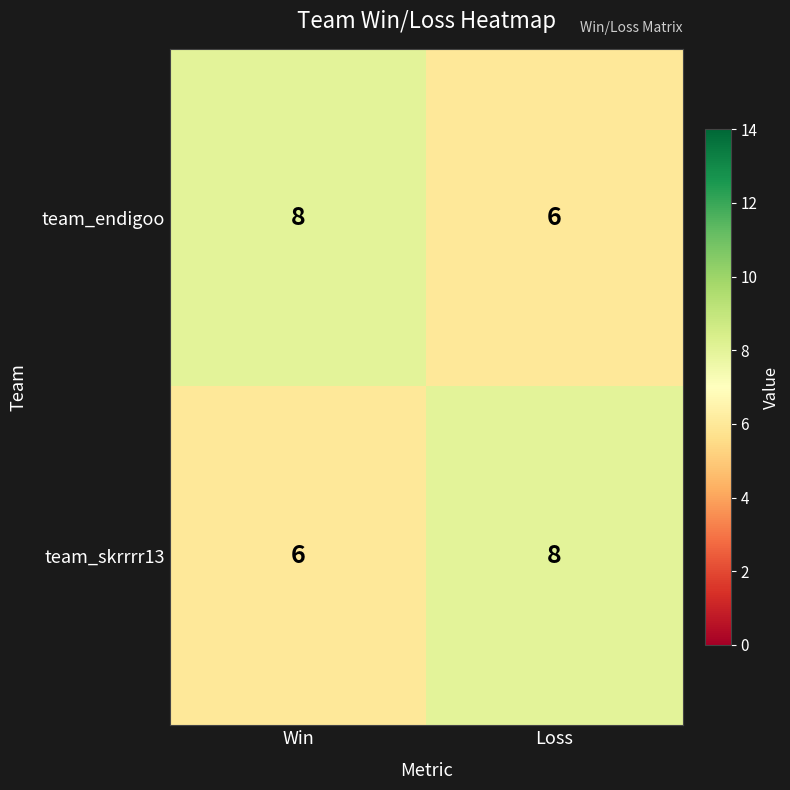

What value does the team_skrrrr13 series have at Loss?

8